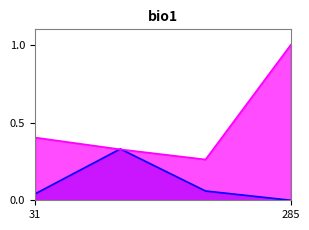

At which category is the sum across all series the highest?

285